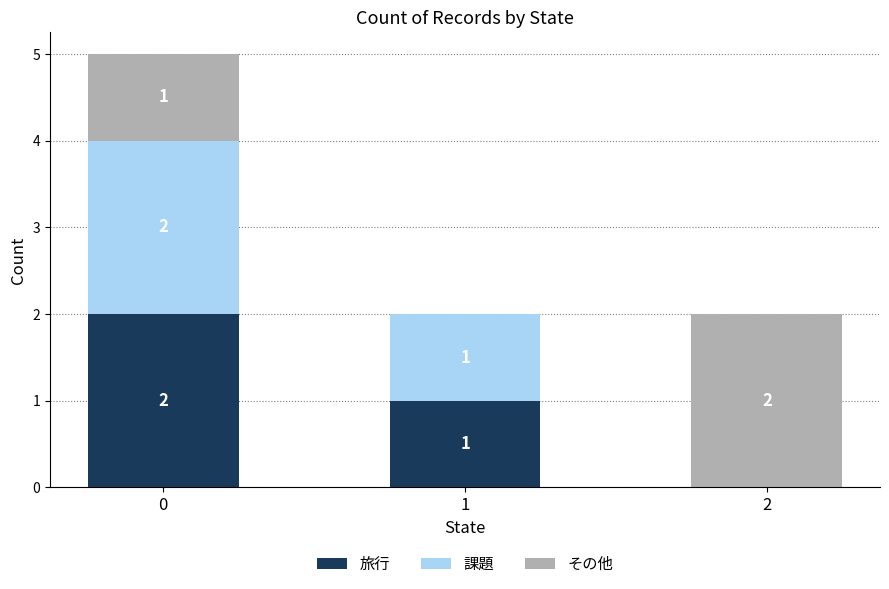

Is it true that 旅行 equals 0 at 2?

True